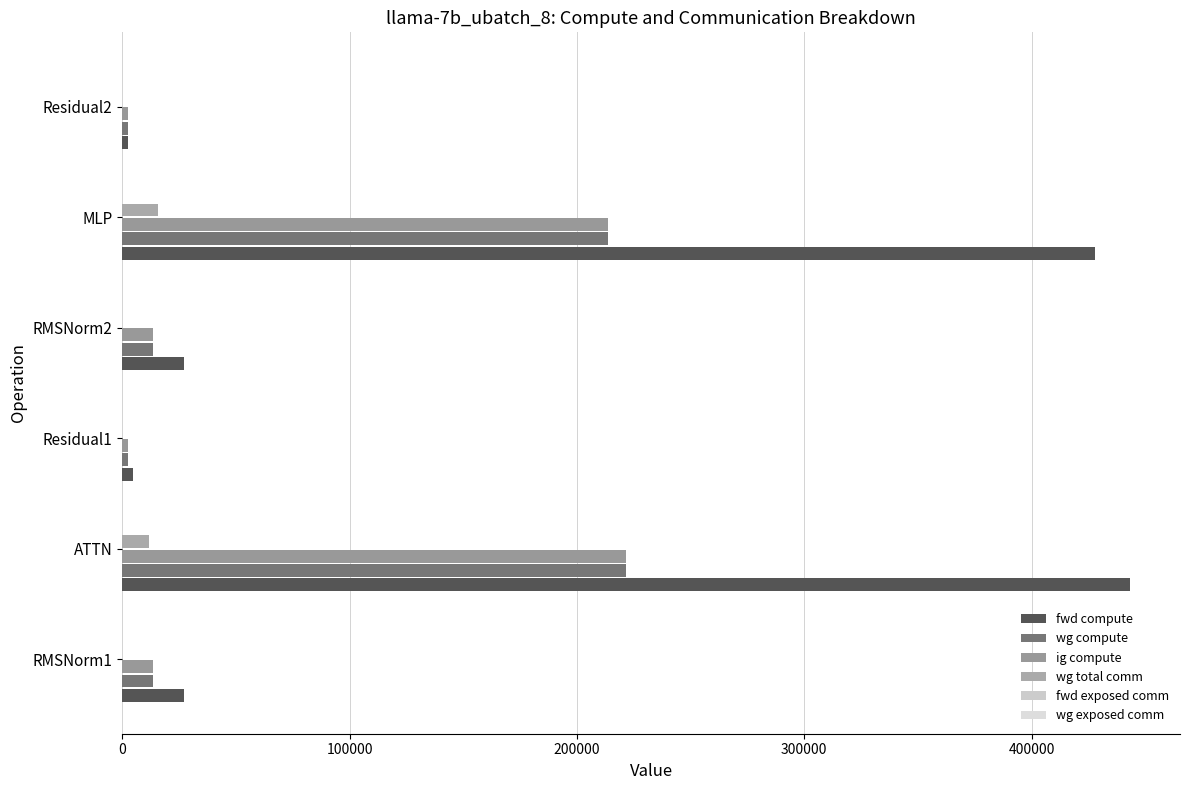

What is the sum of all wg total comm values?

27428.2